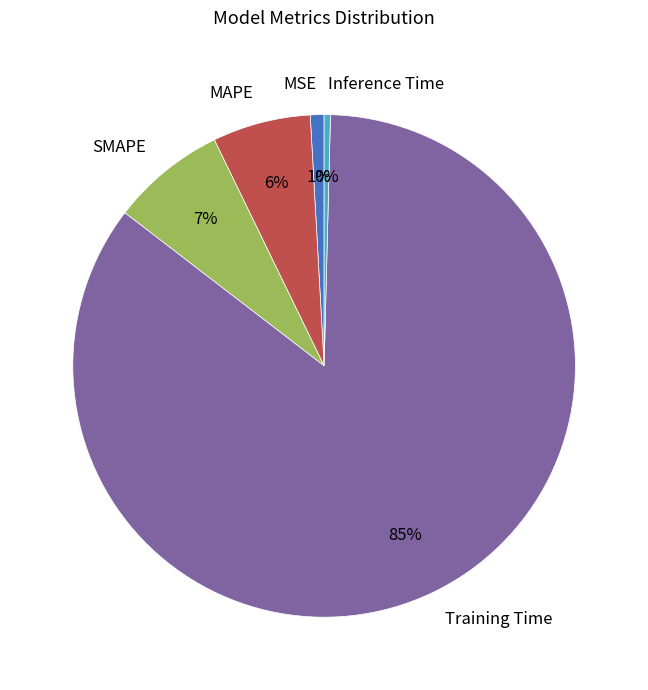

To the nearest percent, what portion does SMAPE represent?

7%